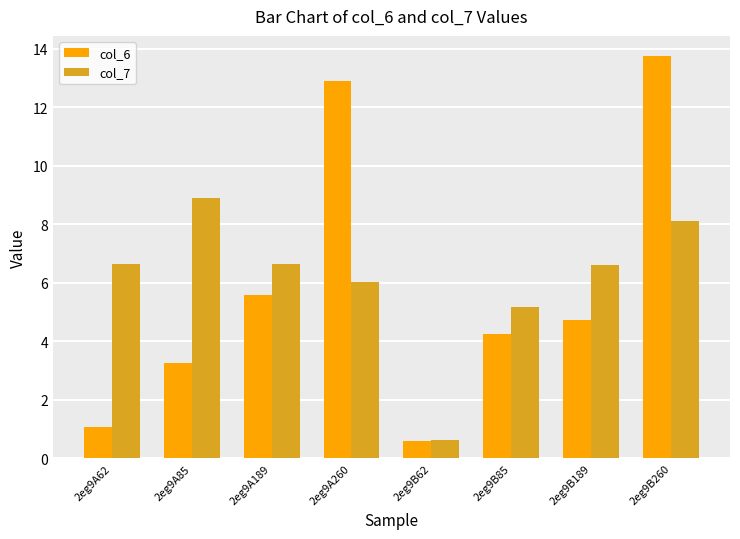

Which series has the largest total across all categories?

col_7